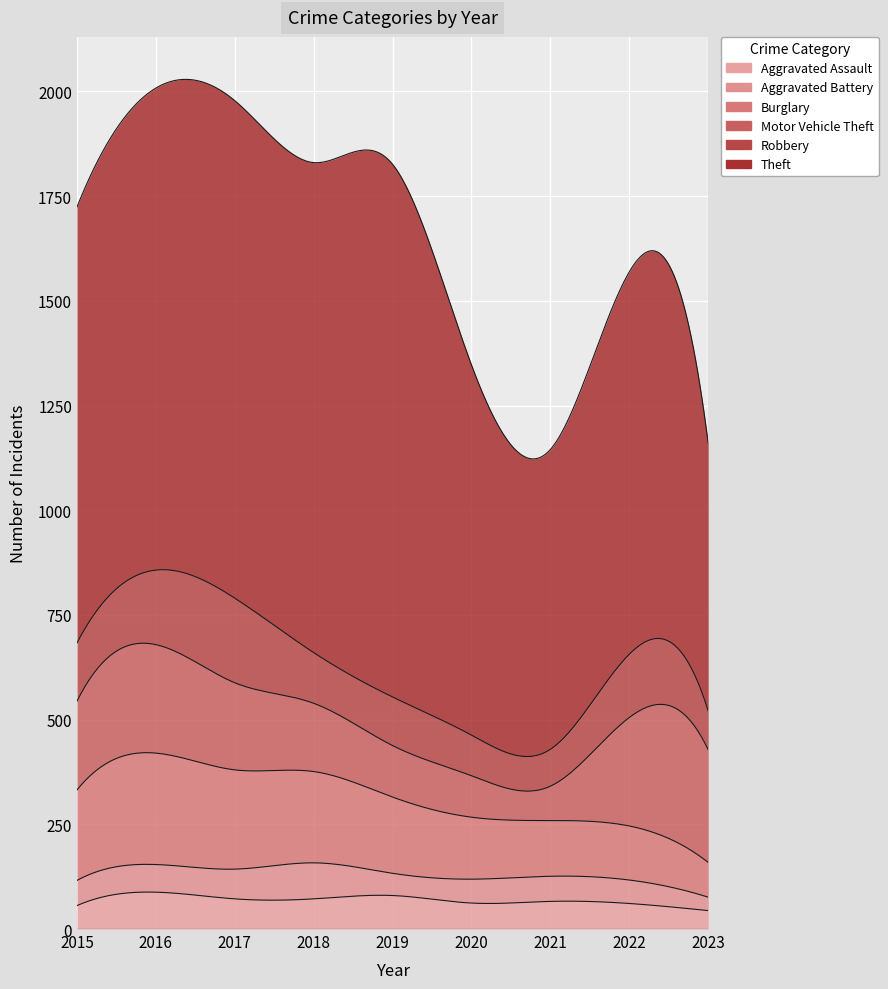

What is the approximate value of Theft at 2022, to the nearest 100?

900